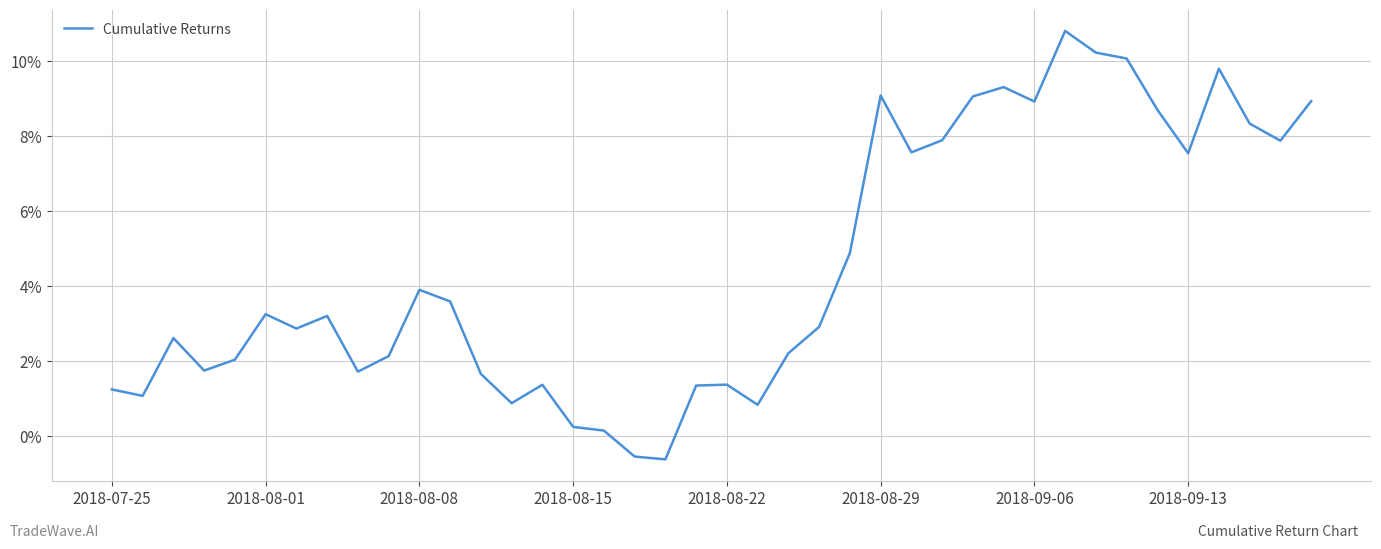

What is the minimum value shown in the chart?

-0.6